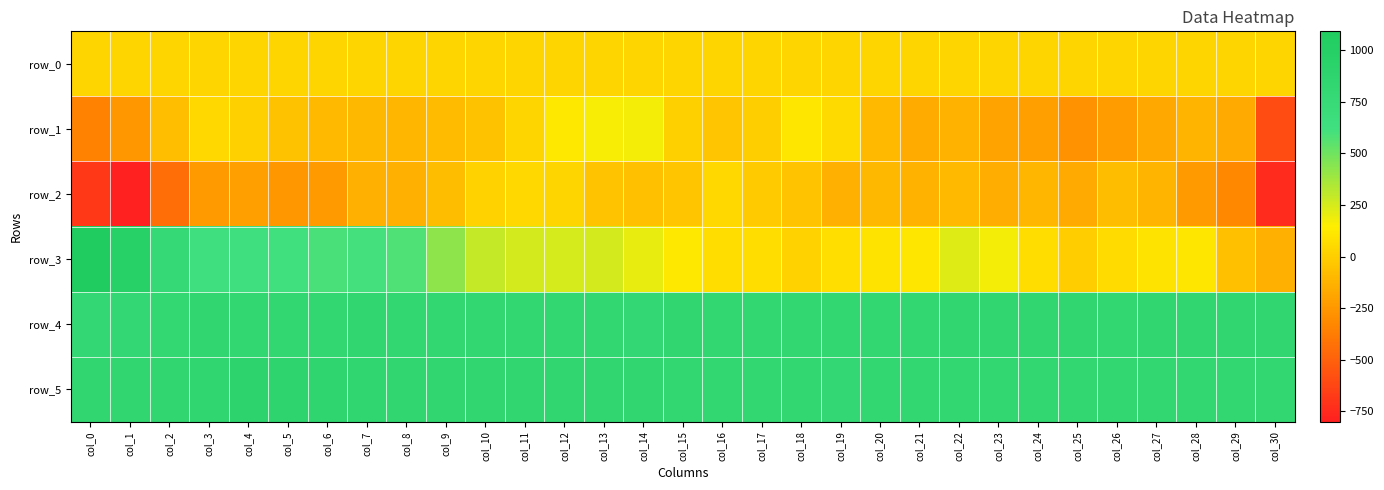

Is it true that row_4 equals 816.0 at col_19?

True